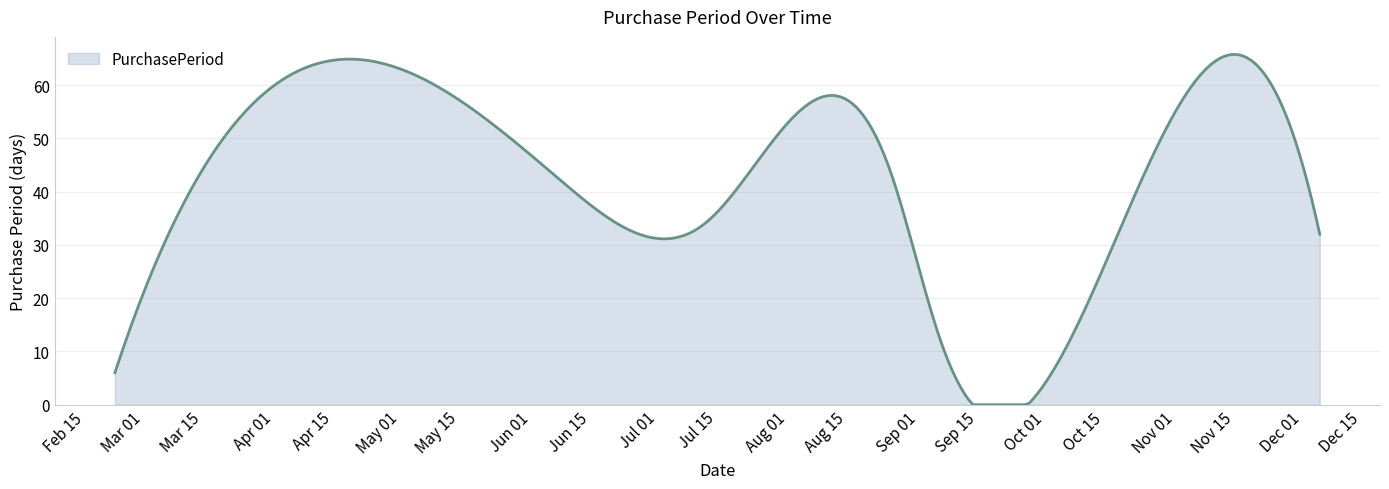

What is the difference between the maximum and minimum values?

65.8